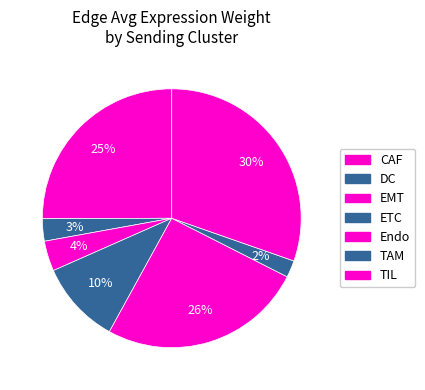

To the nearest percent, what portion does ETC represent?

10%